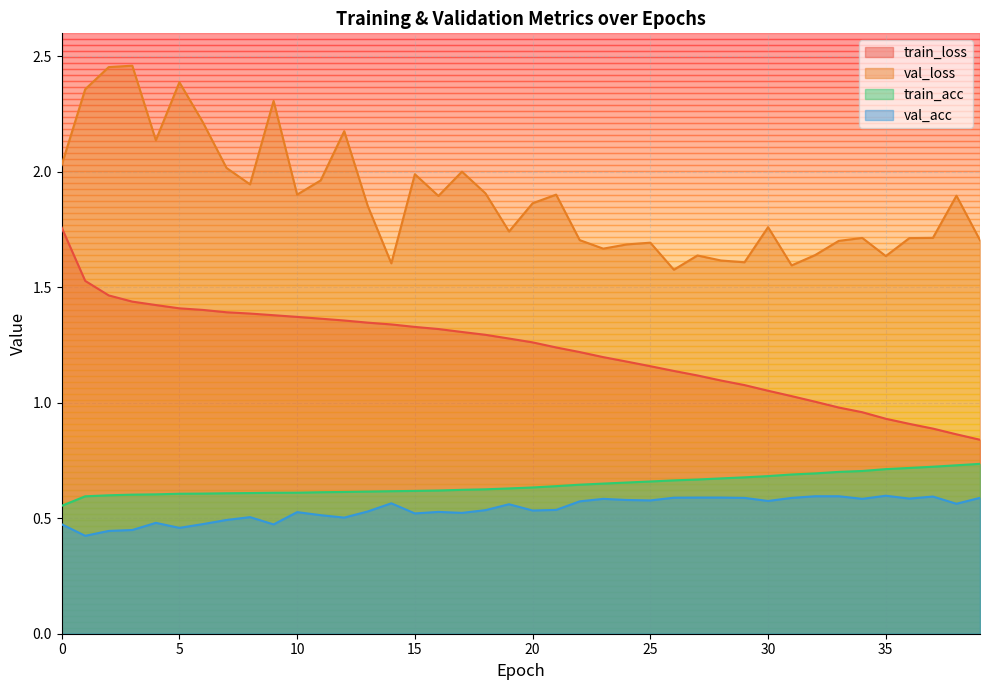

True or false: train_acc and train_loss cross at least once.

False